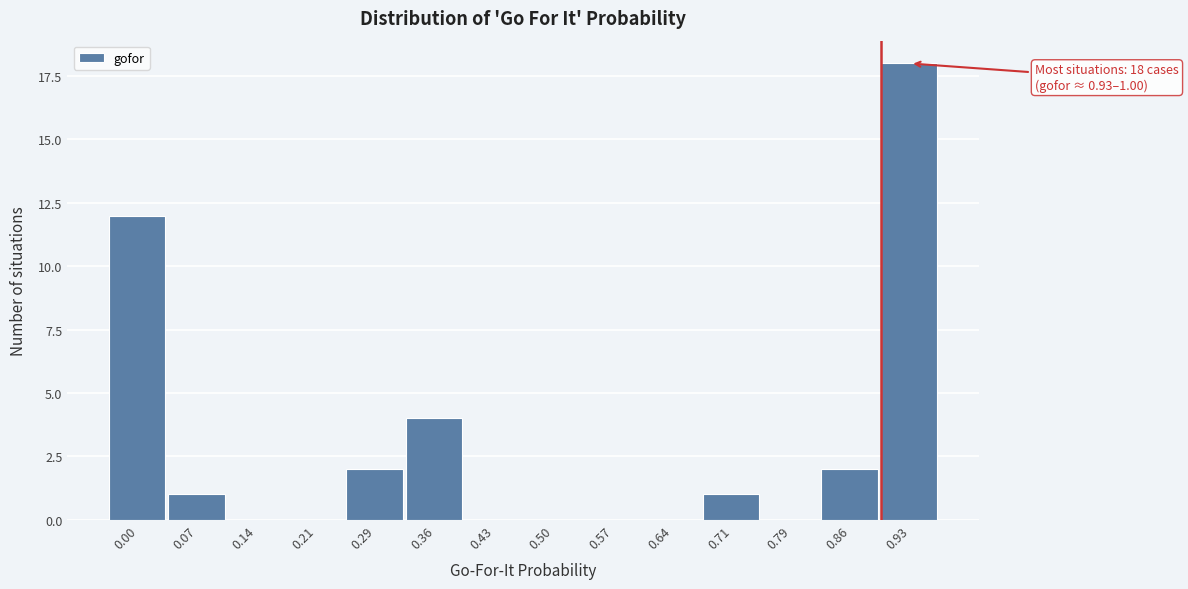

Reading left to right, transcribe all the data shown in this chart.

0.00=12	0.07=1	0.14=0	0.21=0	0.29=2	0.36=4	0.43=0	0.50=0	0.57=0	0.64=0	0.71=1	0.79=0	0.86=2	0.93=18